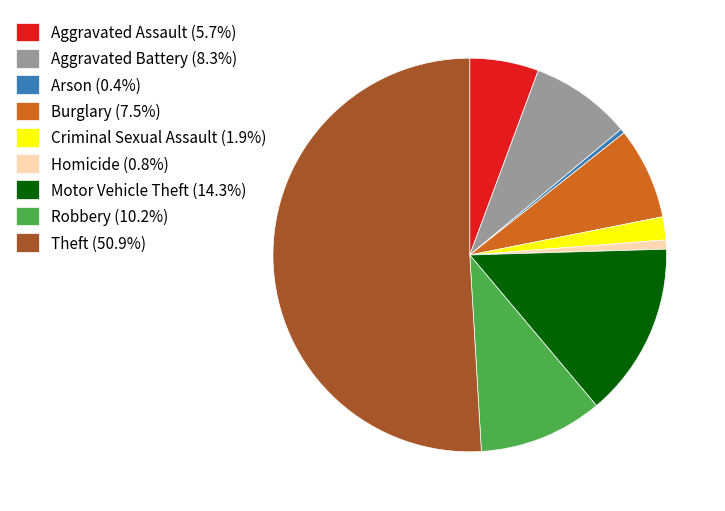

Which category has the biggest portion of the pie?

Theft